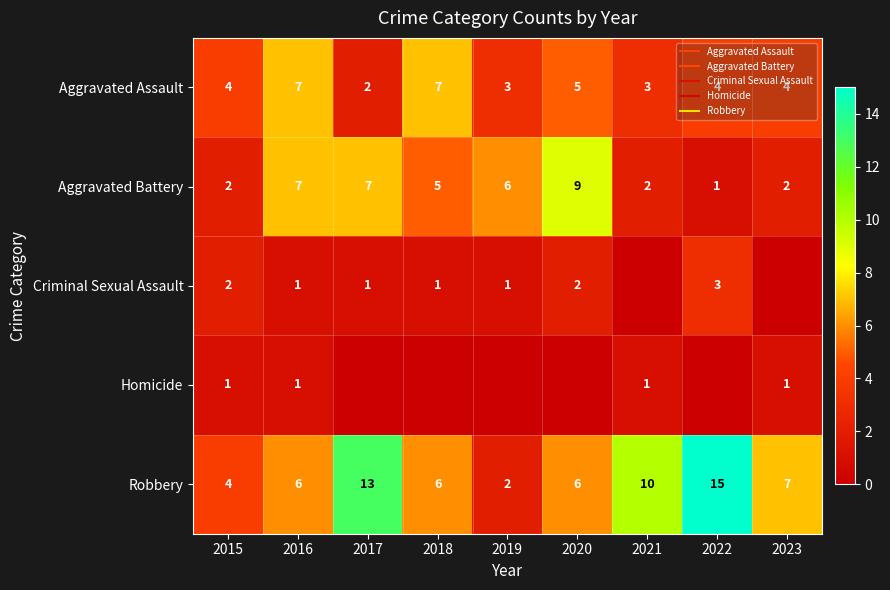

What is the difference between the maximum and minimum values in the Criminal Sexual Assault series?

3